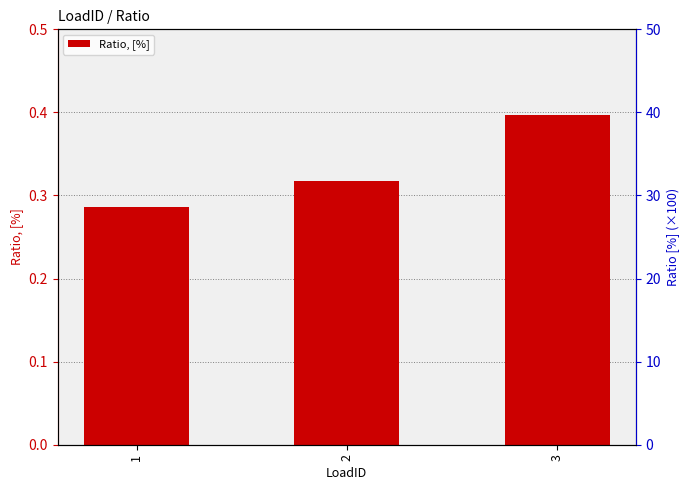

List the labels in order of value, smallest first.

1, 2, 3